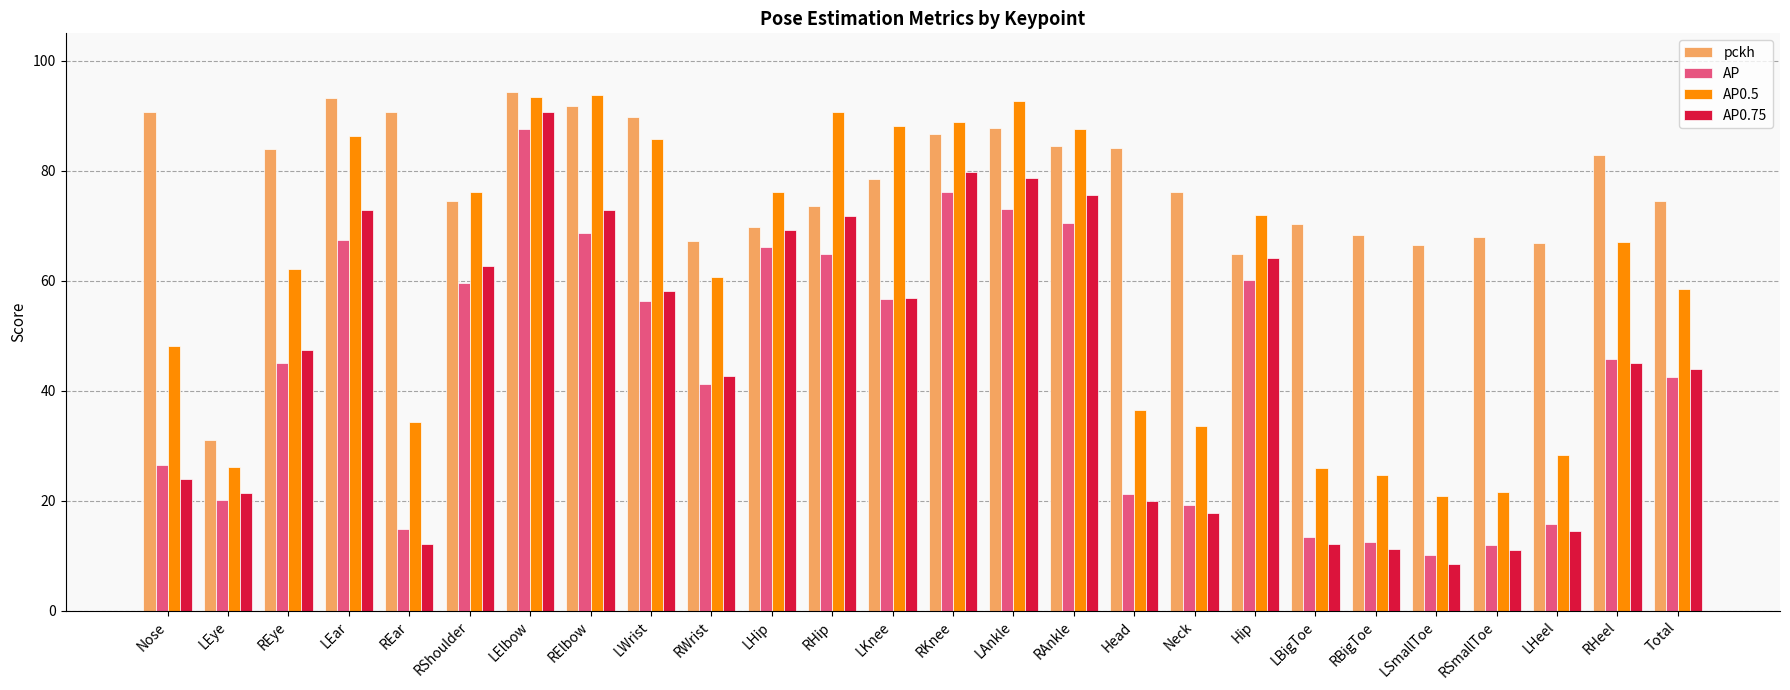

Where is pckh nearest to the value 62?

Hip